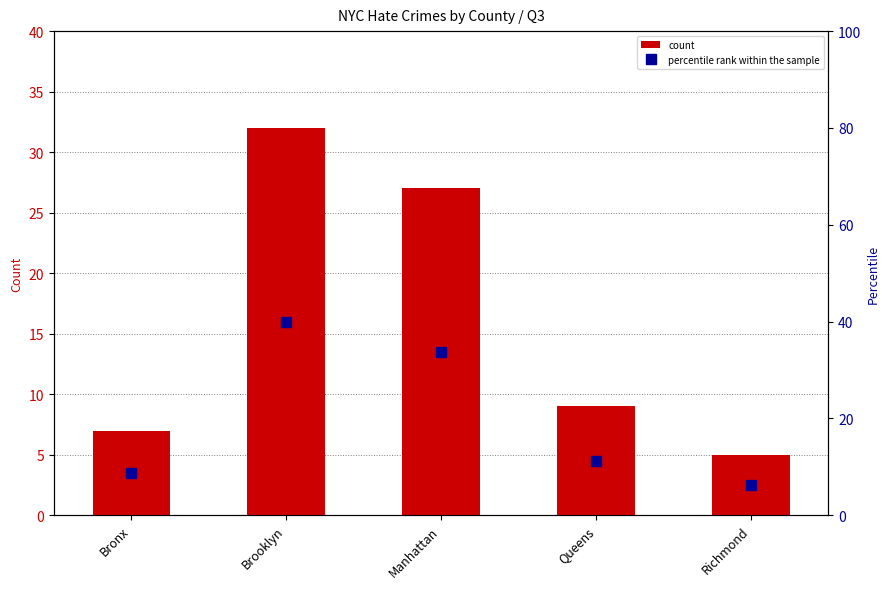

Reading left to right, what are all the values shown in this chart?

count: Bronx=7.0	Brooklyn=32.0	Manhattan=27.0	Queens=9.0	Richmond=5.0
percentile rank within the sample: Bronx=8.8	Brooklyn=40.0	Manhattan=33.8	Queens=11.2	Richmond=6.2